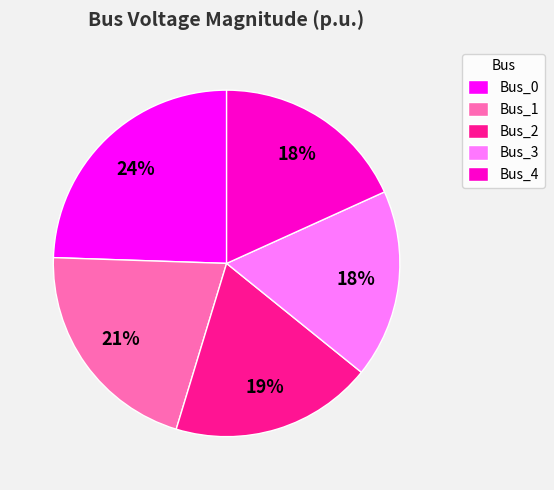

Is the sum of Bus_2 and Bus_3 greater than half?

No